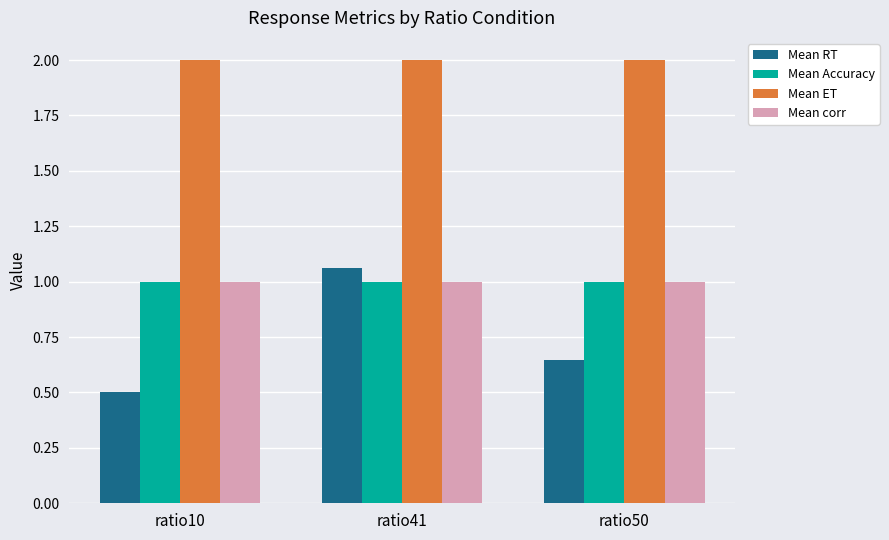

Which series changed the most between ratio10 and ratio50?

Mean RT